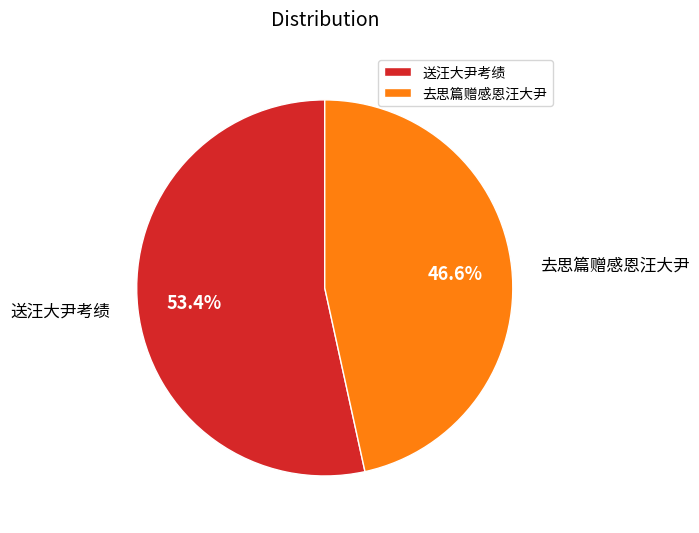

Which has a higher value, 去思篇赠感恩汪大尹 or 送汪大尹考绩?

送汪大尹考绩